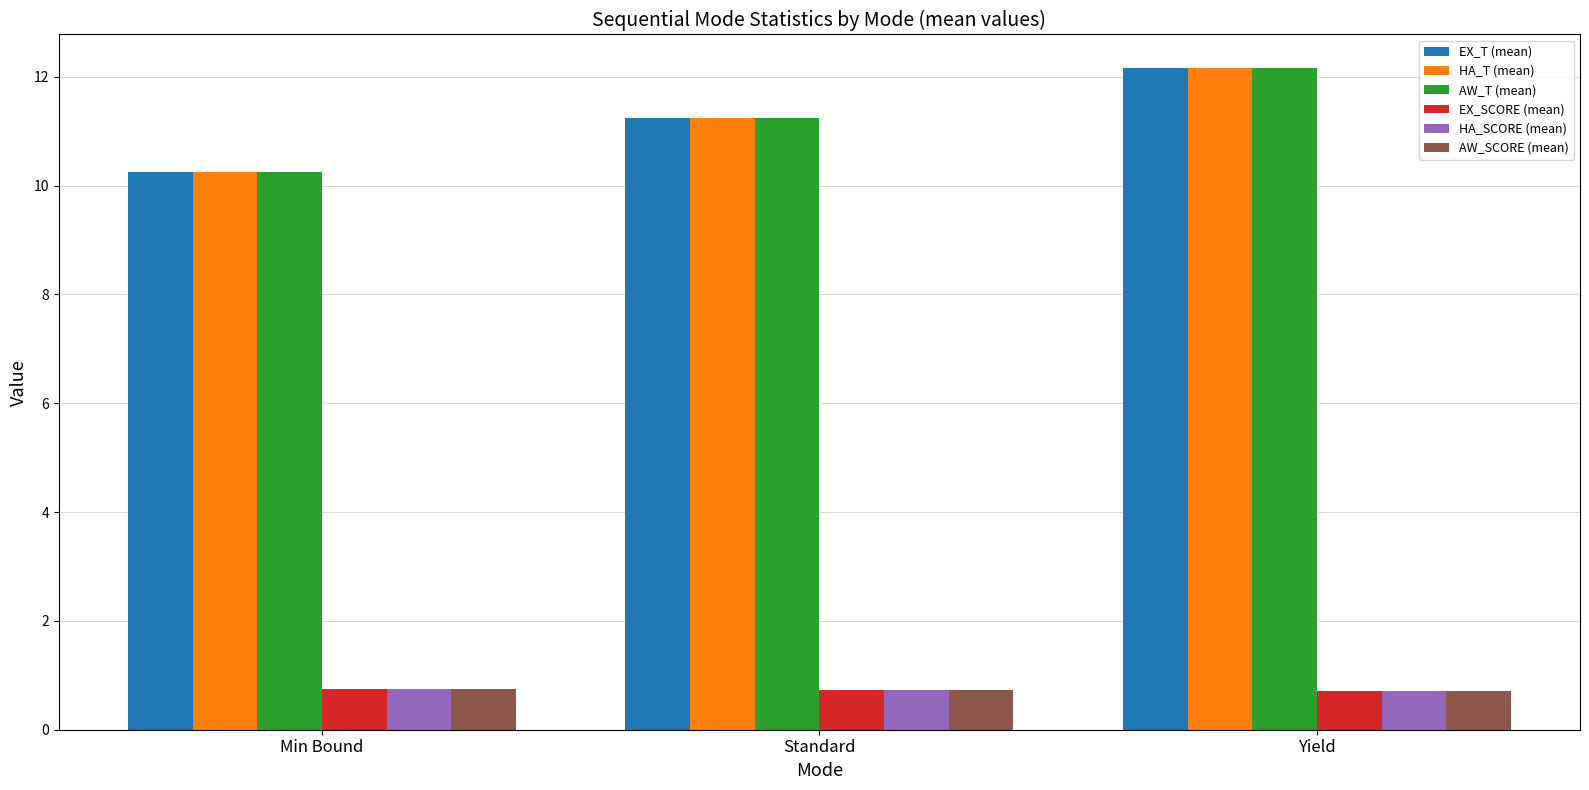

What is the label of the 2nd bar from the left?

Standard